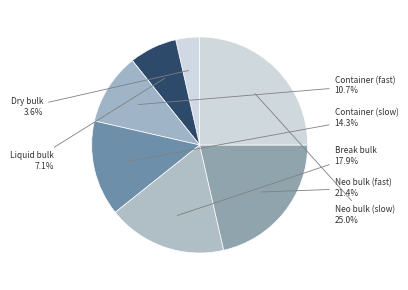

To the nearest percent, what is the difference between the largest and smallest slice percentages?

21%